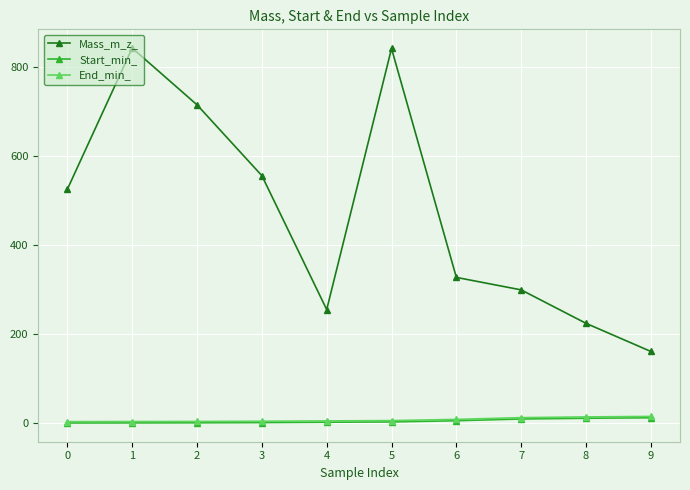

What is the spread (max minus min) of values at 9?

148.7